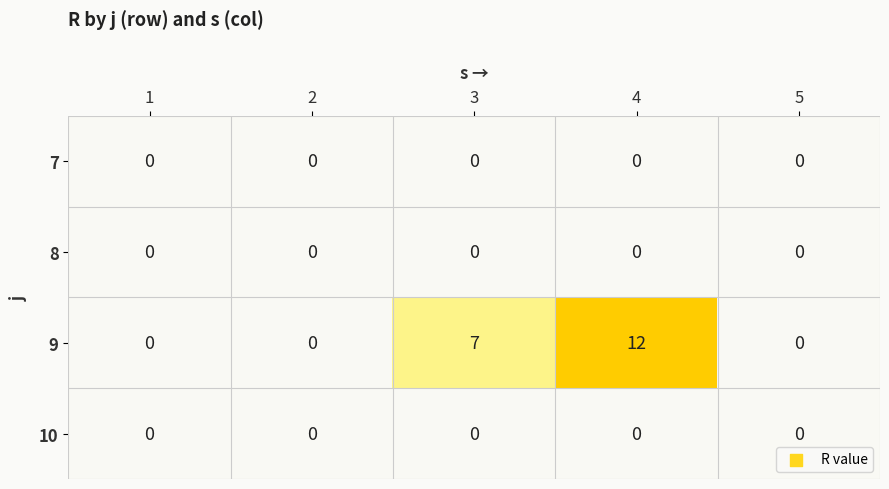

Count the number of categories in the chart.

5